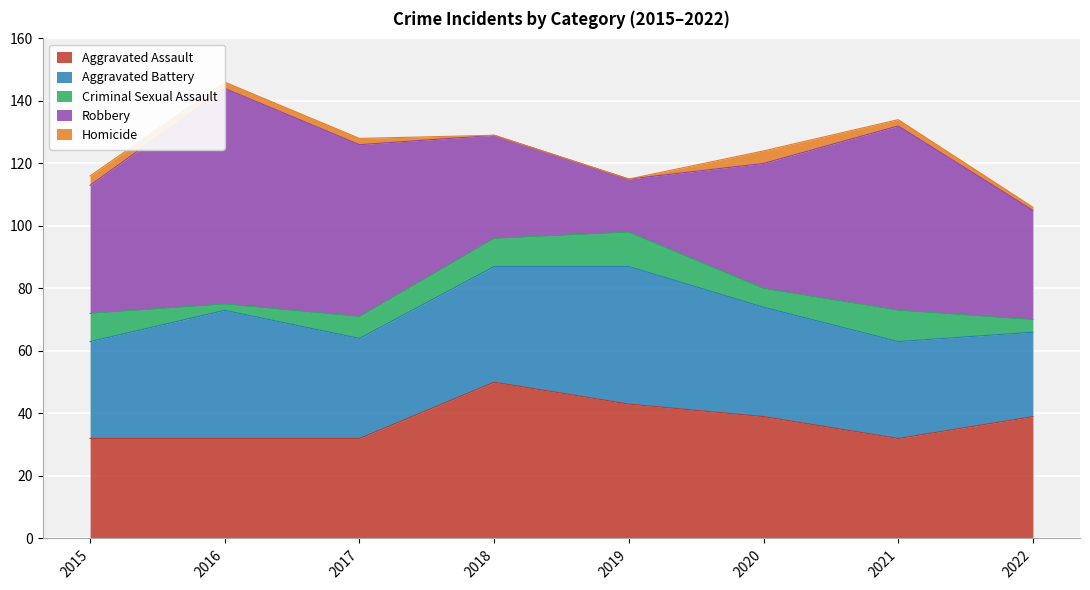

Reading left to right, list all the values displayed in this chart.

Aggravated Assault: 32	32	32	50	43	39	32	39
Aggravated Battery: 31	41	32	37	44	35	31	27
Criminal Sexual Assault: 9	2	7	9	11	6	10	4
Robbery: 41	69	55	33	17	40	59	35
Homicide: 3	2	2	0	0	4	2	1